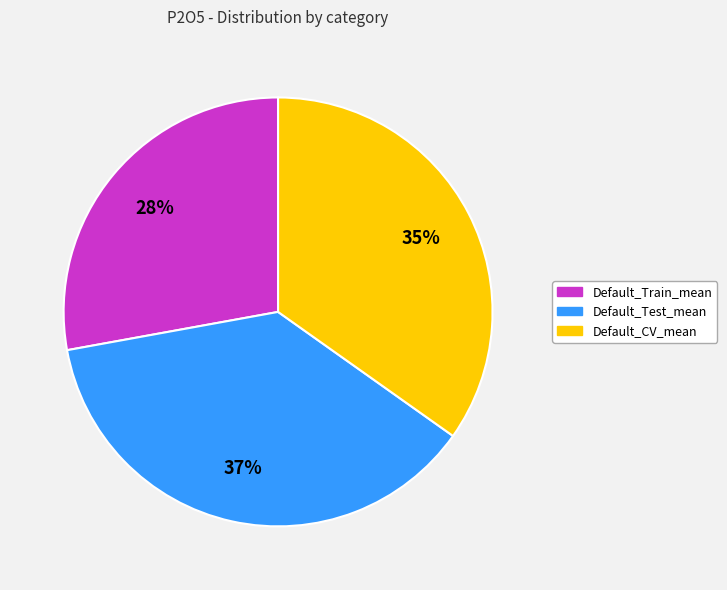

The Default_Train_mean slice represents 28% of the pie. True or false?

True